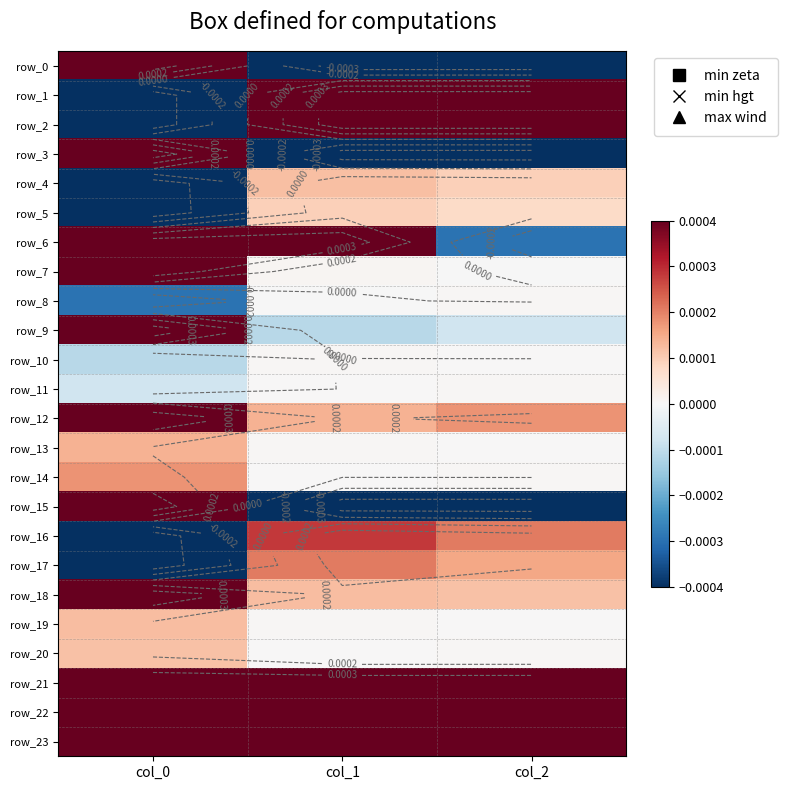

Which label corresponds to the largest value in the chart?

col_0